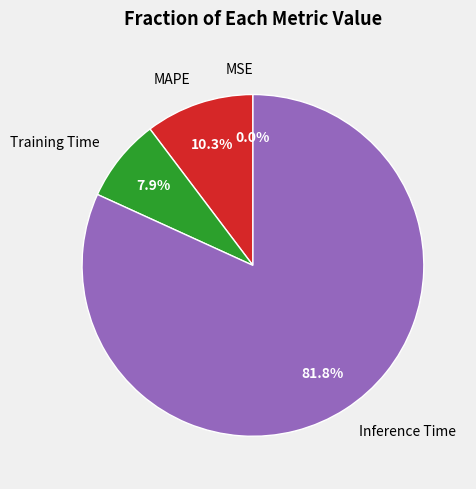

What percentage is the MAPE slice, to the nearest percent?

10%